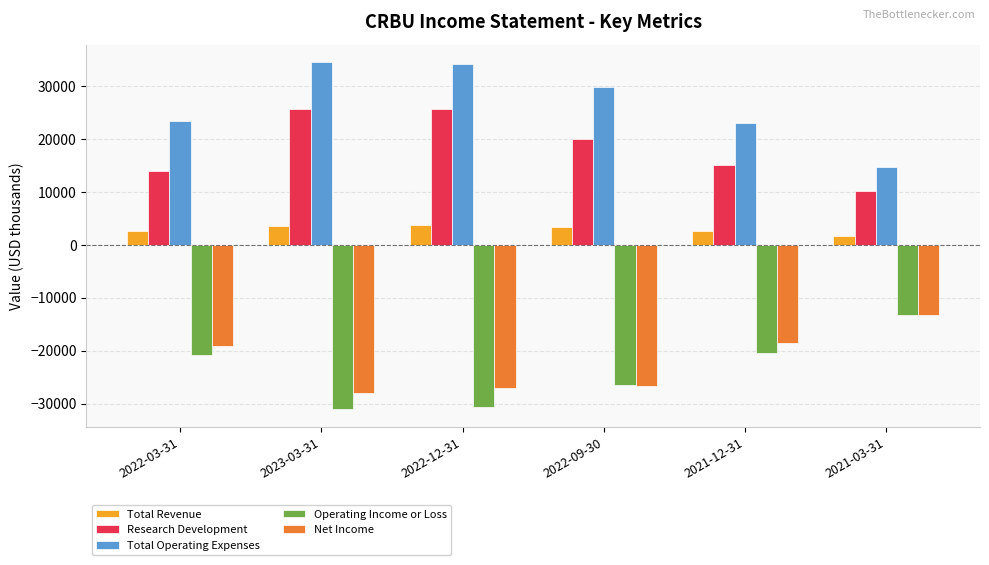

How many bars are there in total?

30